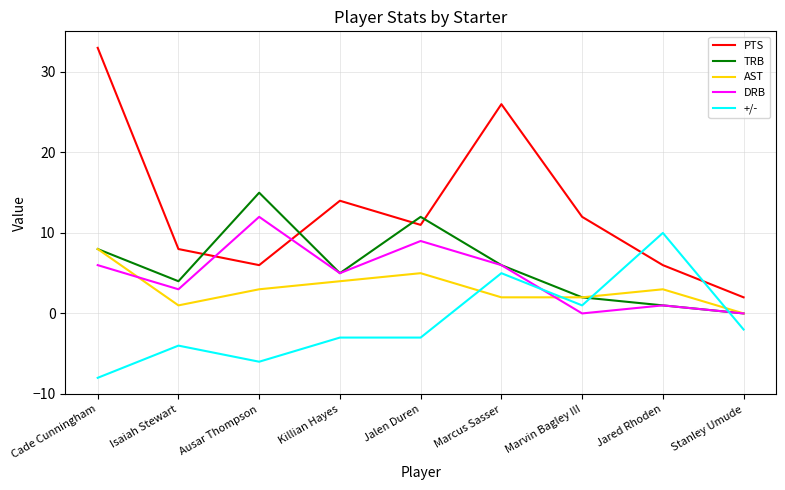

At which category is the sum across all series the highest?

Cade Cunningham